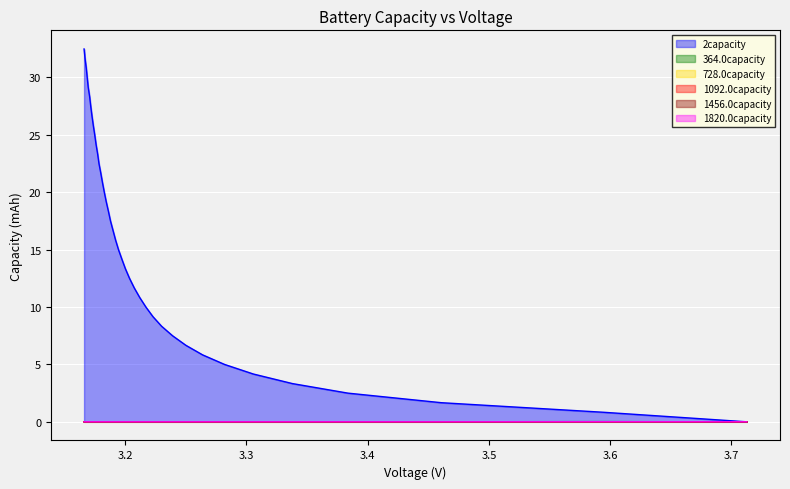

Is the value of 728.0capacity at 35 greater than the value of 1456.0capacity at 3.2?

No